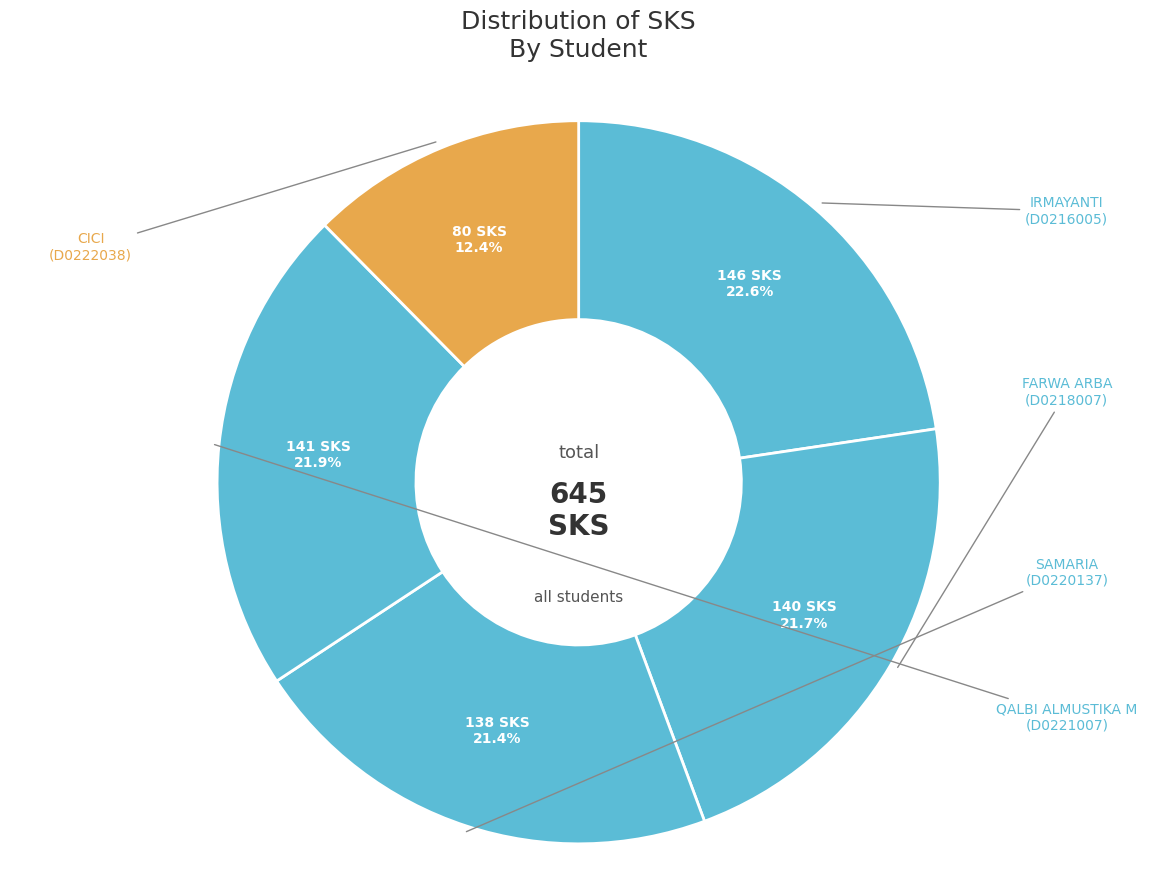

How many slices are in this pie chart?

5